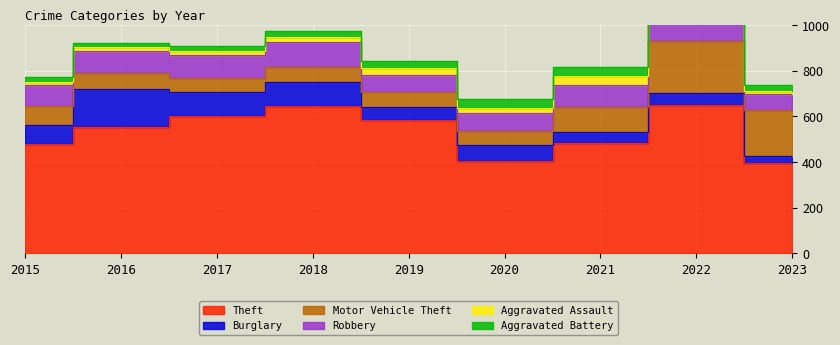

At which category is the sum across all series the highest?

2022